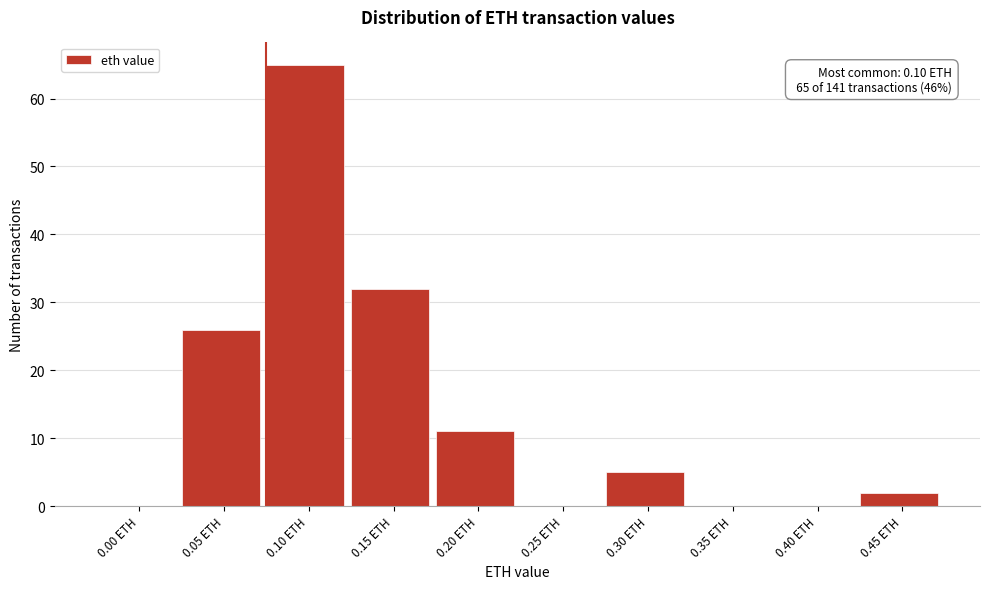

Reading right to left, list all the values displayed in this chart.

0.45 ETH=2	0.40 ETH=0	0.35 ETH=0	0.30 ETH=5	0.25 ETH=0	0.20 ETH=11	0.15 ETH=32	0.10 ETH=65	0.05 ETH=26	0.00 ETH=0